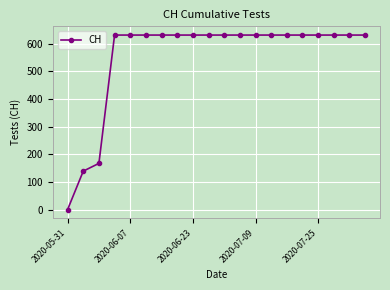

Reading left to right, transcribe all the data shown in this chart.

0	139	167	631	631	631	631	631	631	631	631	631	631	631	631	631	631	631	631	631